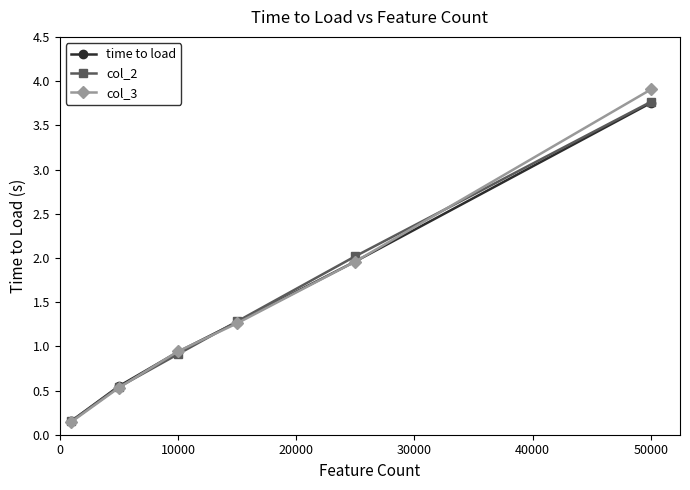

True or false: col_2 has more than 2 interior local peaks.

False